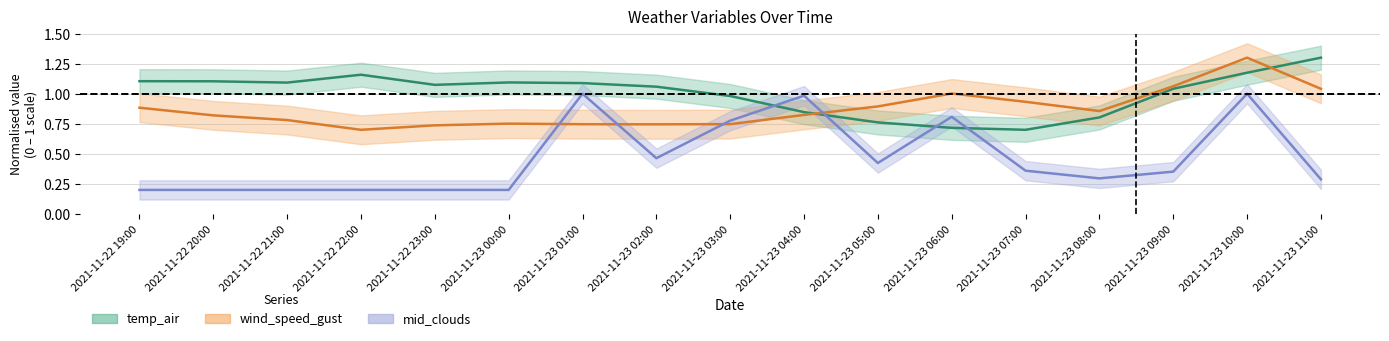

True or false: temp_air and wind_speed_gust cross at least once.

True